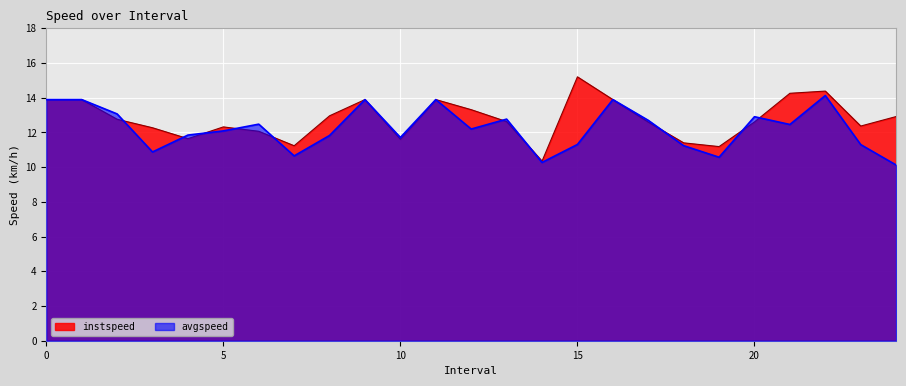

What is the label of the 24th point from the right?

1